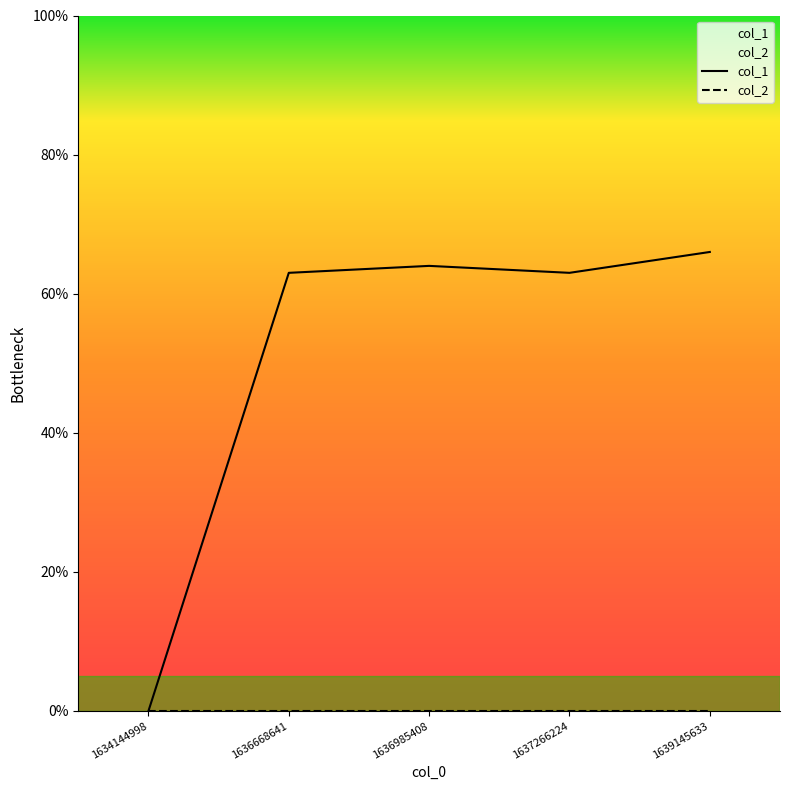

Is this an area chart (filled region under the line)?

No